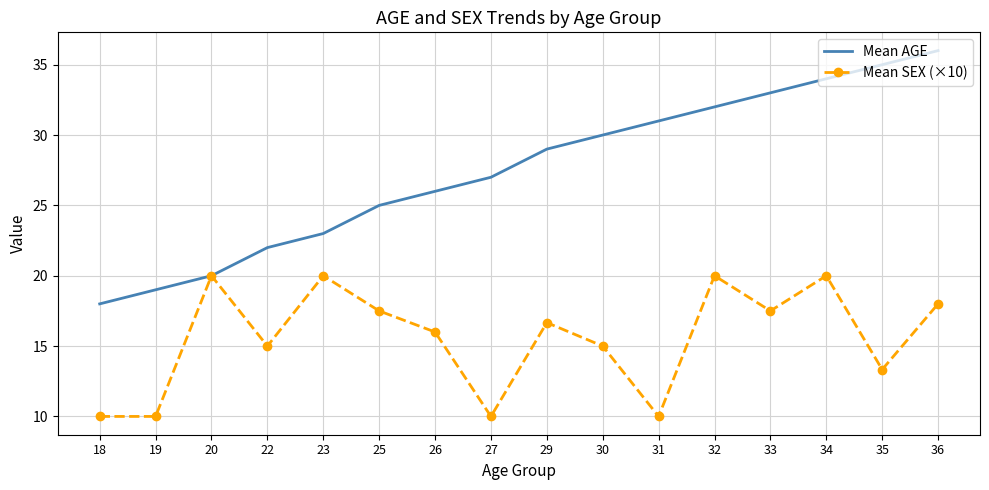

Is the value of Mean SEX (×10) at 20 greater than the value of Mean AGE at 34?

No